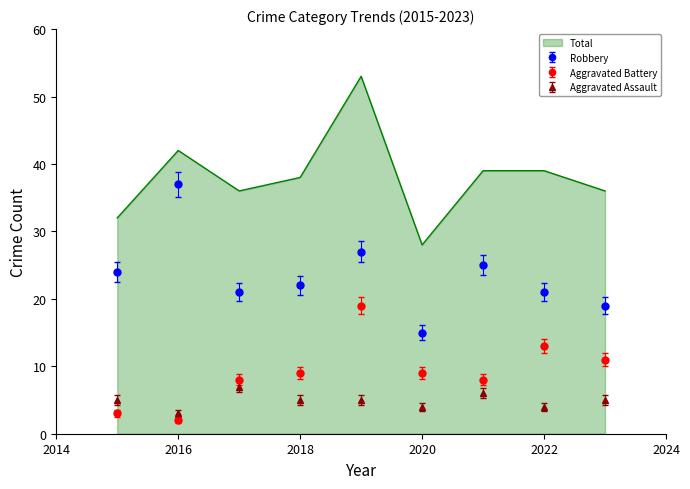

What is the difference between the maximum and minimum values in the Aggravated Battery series?

17